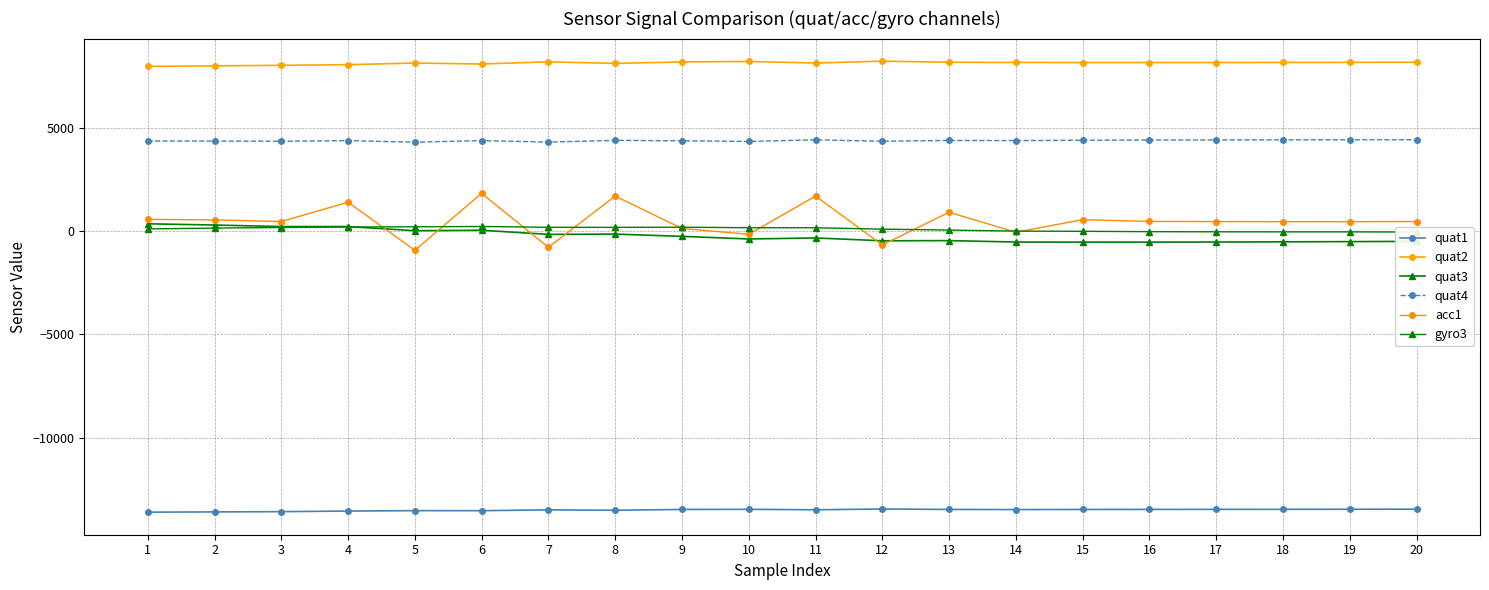

Between which two adjacent categories do quat3 and gyro3 first intersect?

4 and 5